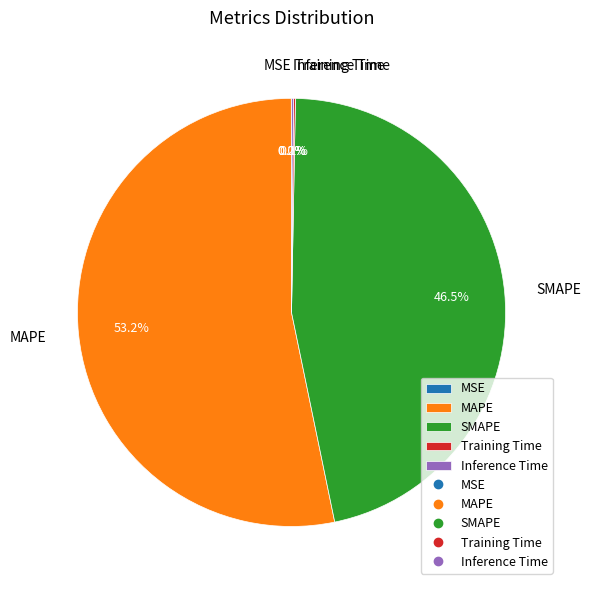

To the nearest percent, what is the difference between the MAPE and SMAPE slice percentages?

7%